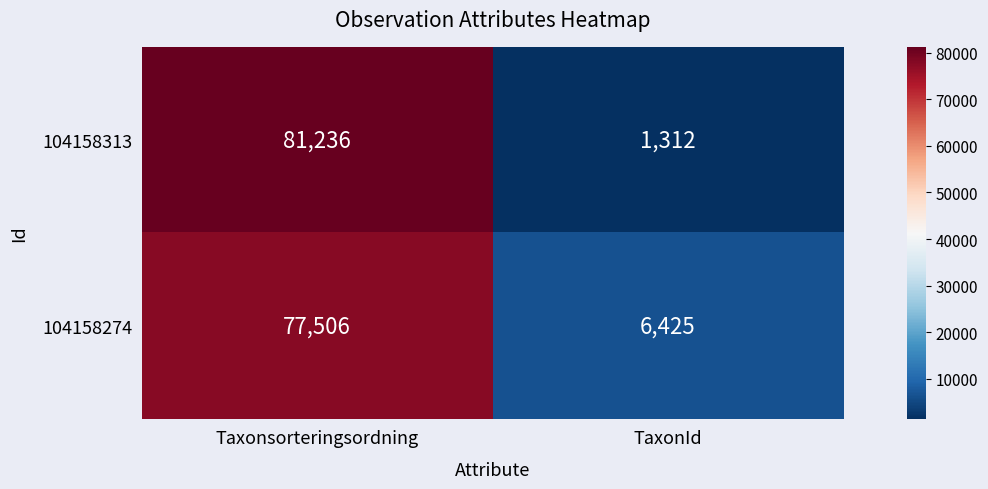

What is the approximate value of 104158313 at TaxonId?

1312